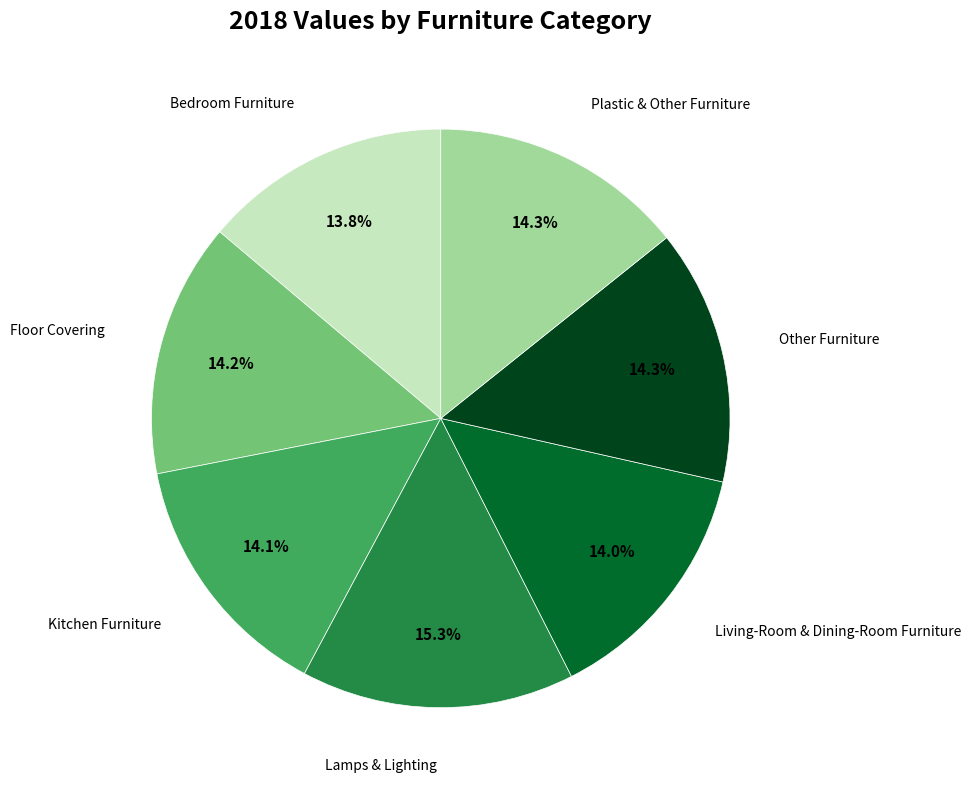

Is there a majority slice in this chart?

No